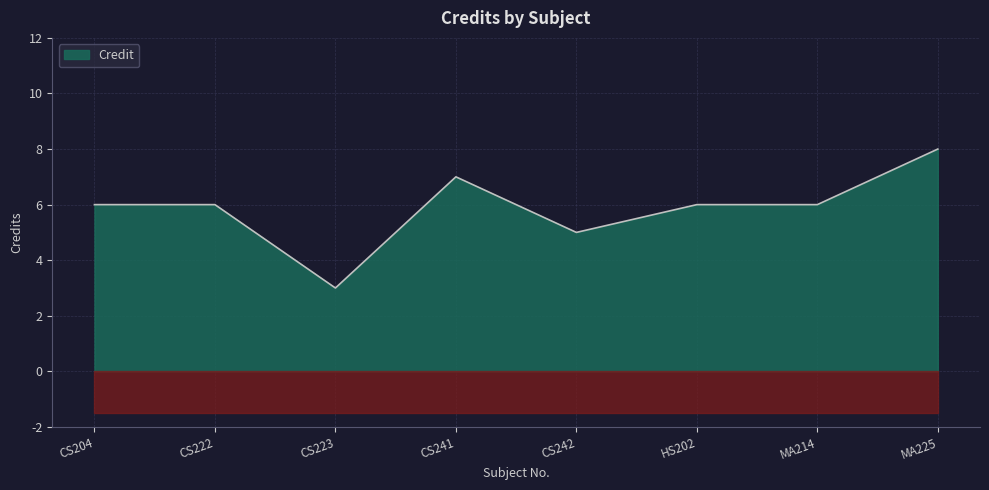

At which category does the data reach its first local peak?

CS241